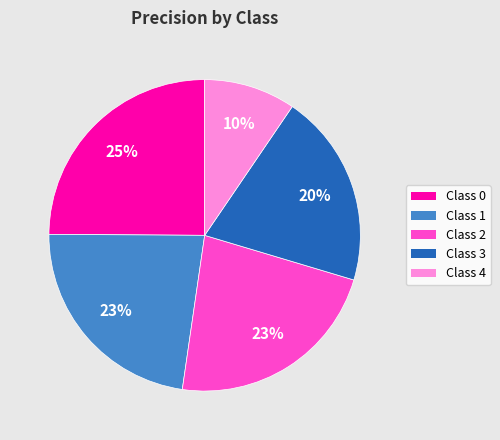

Is there a majority slice in this chart?

No